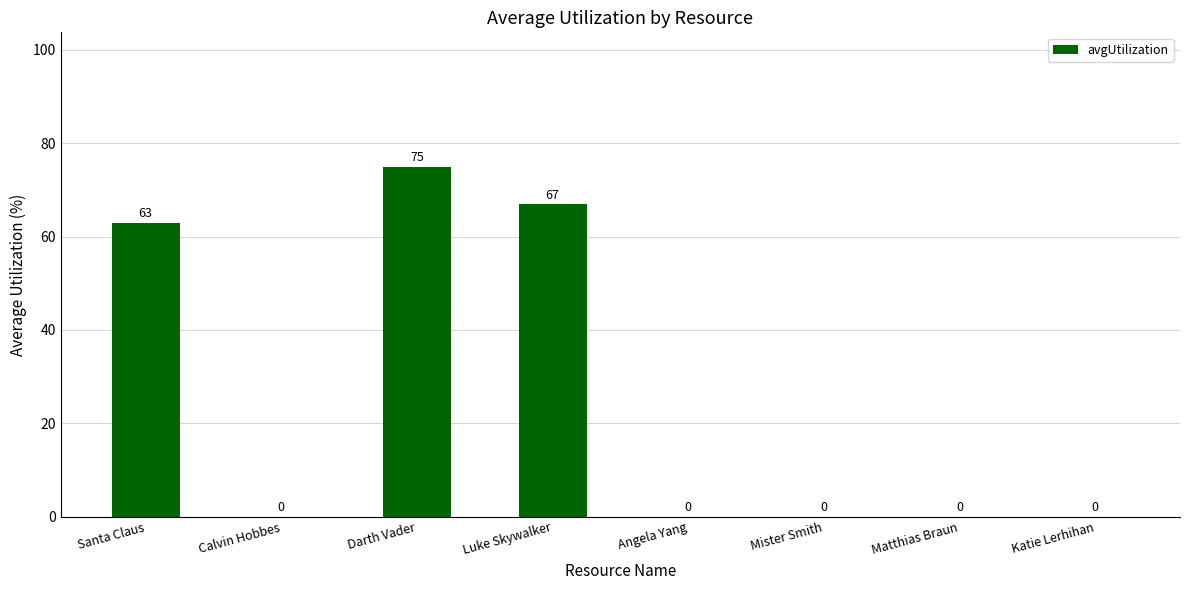

Reading left to right, transcribe all the data shown in this chart.

Santa Claus=63	Calvin Hobbes=0	Darth Vader=75	Luke Skywalker=67	Angela Yang=0	Mister Smith=0	Matthias Braun=0	Katie Lerhihan=0